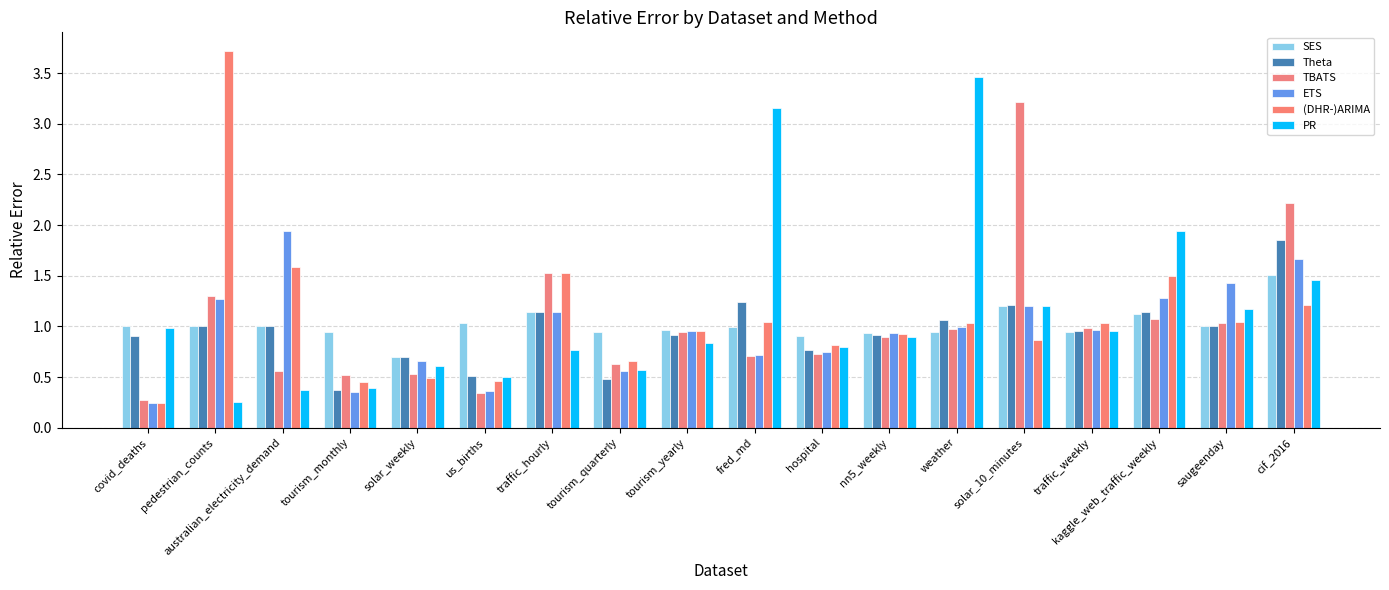

Reading left to right, what are all the values shown in this chart?

SES: covid_deaths=1.0	pedestrian_counts=1.0	australian_electricity_demand=1.0	tourism_monthly=0.9	solar_weekly=0.7	us_births=1.0	traffic_hourly=1.1	tourism_quarterly=0.9	tourism_yearly=1.0	fred_md=1.0	hospital=0.9	nn5_weekly=0.9	weather=0.9	solar_10_minutes=1.2	traffic_weekly=0.9	kaggle_web_traffic_weekly=1.1	saugeenday=1.0	cif_2016=1.5
Theta: covid_deaths=0.9	pedestrian_counts=1.0	australian_electricity_demand=1.0	tourism_monthly=0.4	solar_weekly=0.7	us_births=0.5	traffic_hourly=1.1	tourism_quarterly=0.5	tourism_yearly=0.9	fred_md=1.2	hospital=0.8	nn5_weekly=0.9	weather=1.1	solar_10_minutes=1.2	traffic_weekly=1.0	kaggle_web_traffic_weekly=1.1	saugeenday=1.0	cif_2016=1.8
TBATS: covid_deaths=0.3	pedestrian_counts=1.3	australian_electricity_demand=0.6	tourism_monthly=0.5	solar_weekly=0.5	us_births=0.3	traffic_hourly=1.5	tourism_quarterly=0.6	tourism_yearly=0.9	fred_md=0.7	hospital=0.7	nn5_weekly=0.9	weather=1.0	solar_10_minutes=3.2	traffic_weekly=1.0	kaggle_web_traffic_weekly=1.1	saugeenday=1.0	cif_2016=2.2
ETS: covid_deaths=0.2	pedestrian_counts=1.3	australian_electricity_demand=1.9	tourism_monthly=0.4	solar_weekly=0.7	us_births=0.4	traffic_hourly=1.1	tourism_quarterly=0.6	tourism_yearly=1.0	fred_md=0.7	hospital=0.7	nn5_weekly=0.9	weather=1.0	solar_10_minutes=1.2	traffic_weekly=1.0	kaggle_web_traffic_weekly=1.3	saugeenday=1.4	cif_2016=1.7
(DHR-)ARIMA: covid_deaths=0.2	pedestrian_counts=3.7	australian_electricity_demand=1.6	tourism_monthly=0.5	solar_weekly=0.5	us_births=0.5	traffic_hourly=1.5	tourism_quarterly=0.7	tourism_yearly=1.0	fred_md=1.0	hospital=0.8	nn5_weekly=0.9	weather=1.0	solar_10_minutes=0.9	traffic_weekly=1.0	kaggle_web_traffic_weekly=1.5	saugeenday=1.0	cif_2016=1.2
PR: covid_deaths=1.0	pedestrian_counts=0.3	australian_electricity_demand=0.4	tourism_monthly=0.4	solar_weekly=0.6	us_births=0.5	traffic_hourly=0.8	tourism_quarterly=0.6	tourism_yearly=0.8	fred_md=3.2	hospital=0.8	nn5_weekly=0.9	weather=3.5	solar_10_minutes=1.2	traffic_weekly=1.0	kaggle_web_traffic_weekly=1.9	saugeenday=1.2	cif_2016=1.5